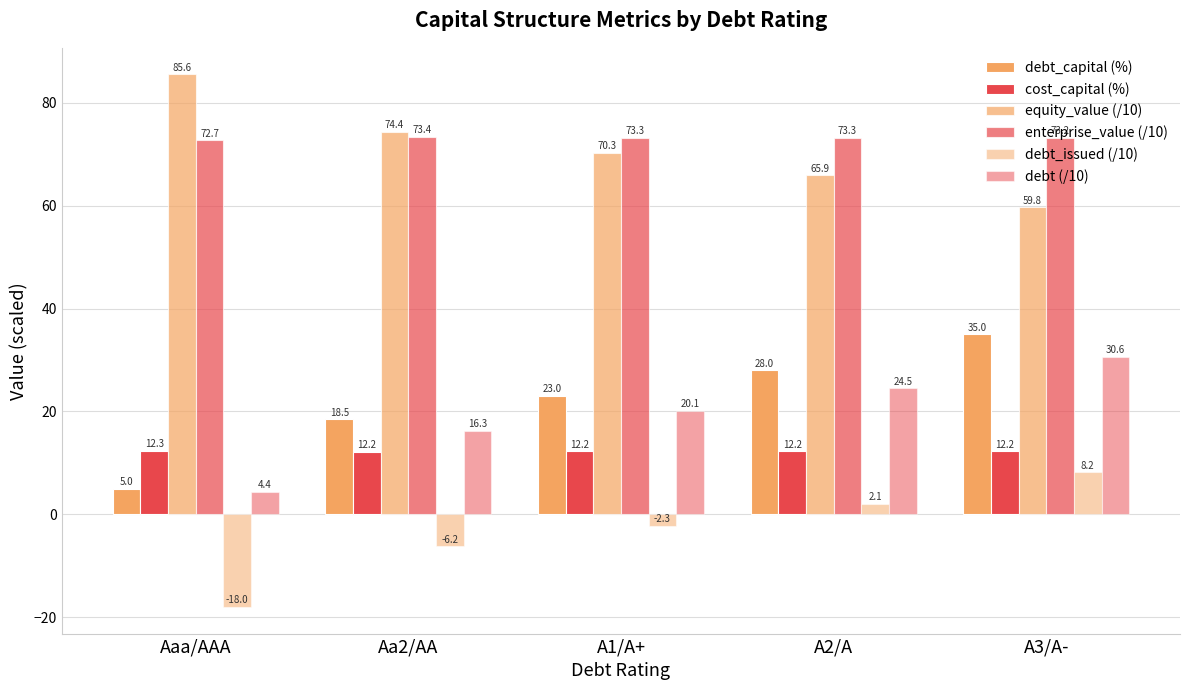

Are the bars grouped side by side (vs. stacked)?

Yes